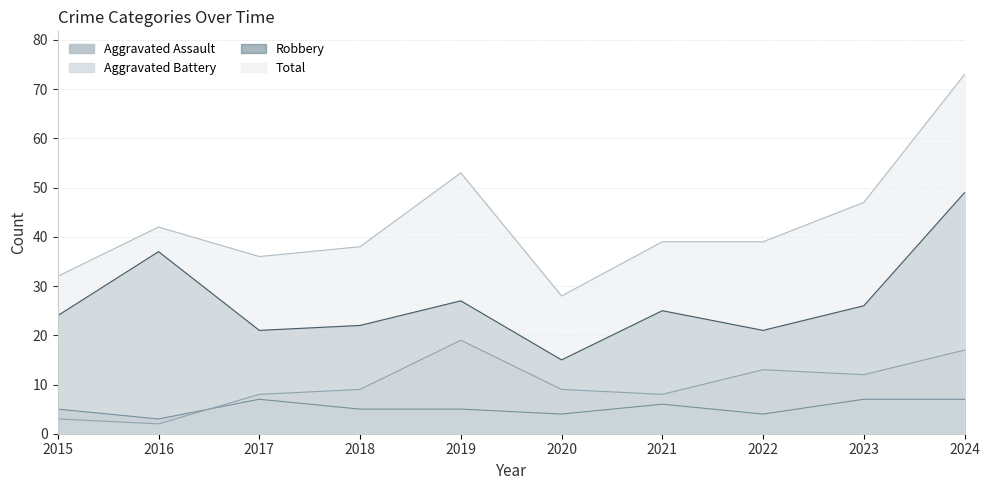

What is the approximate value of Aggravated Assault at 2023?

7